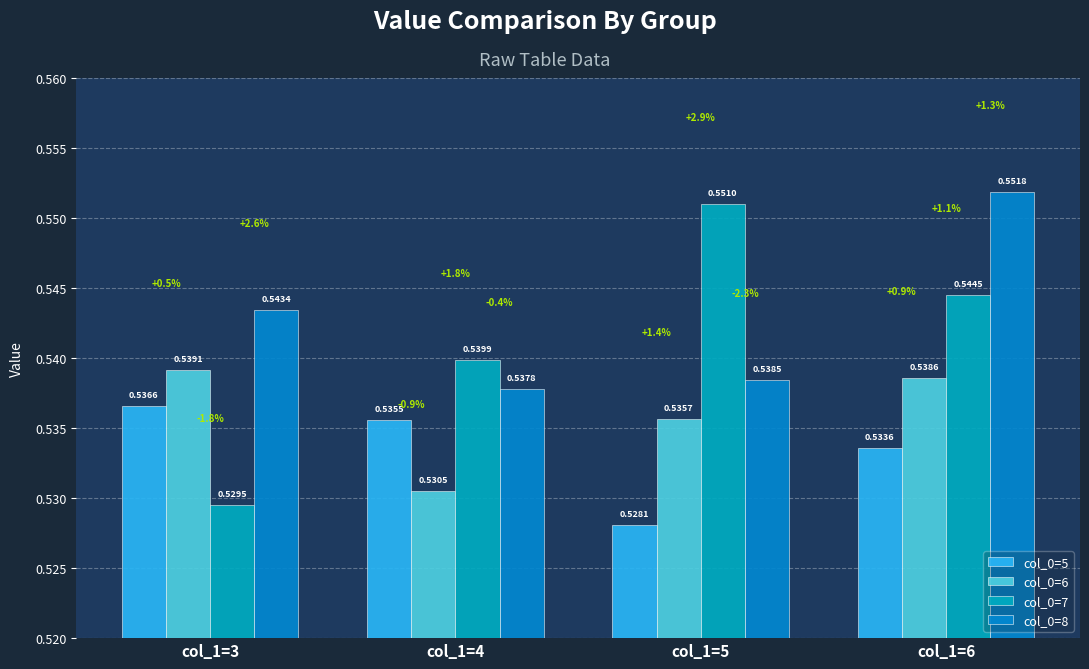

What is the sum of the col_0=7 values at col_1=5 and col_1=3?

1.1